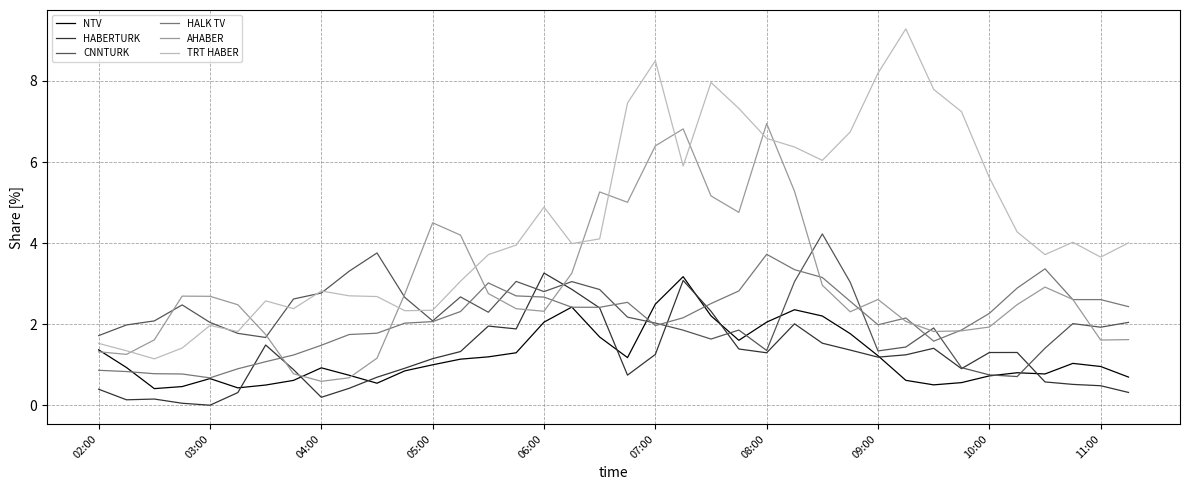

Which series has the largest range (max minus min)?

TRT HABER